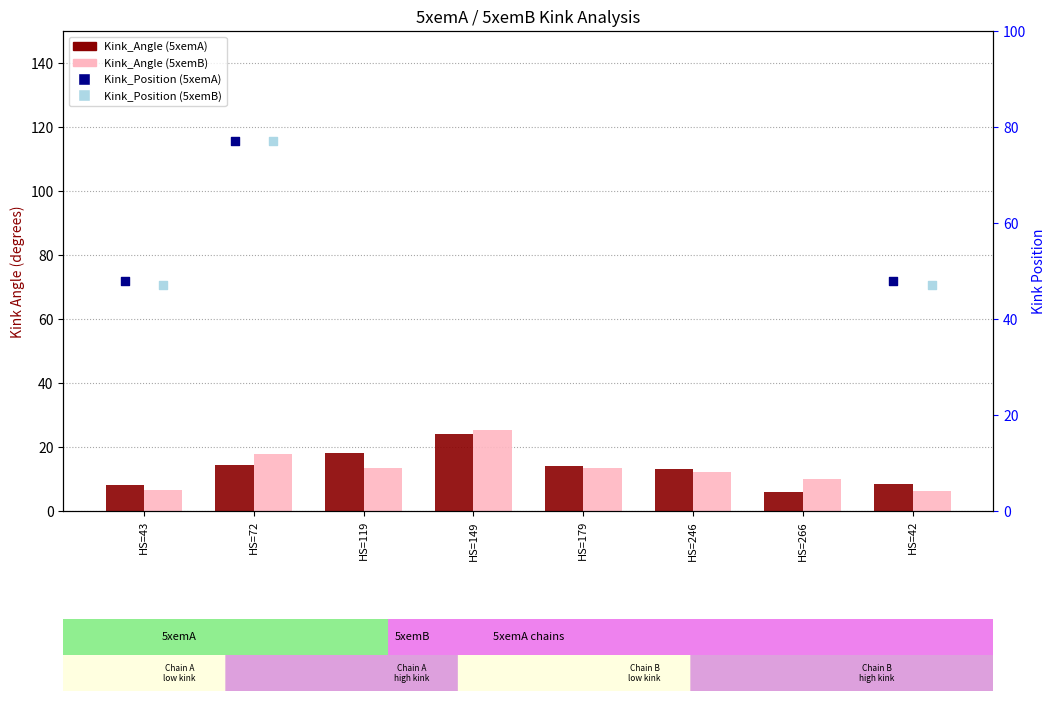

Which series has the largest Y range (max minus min)?

Kink_Position (5xemB)